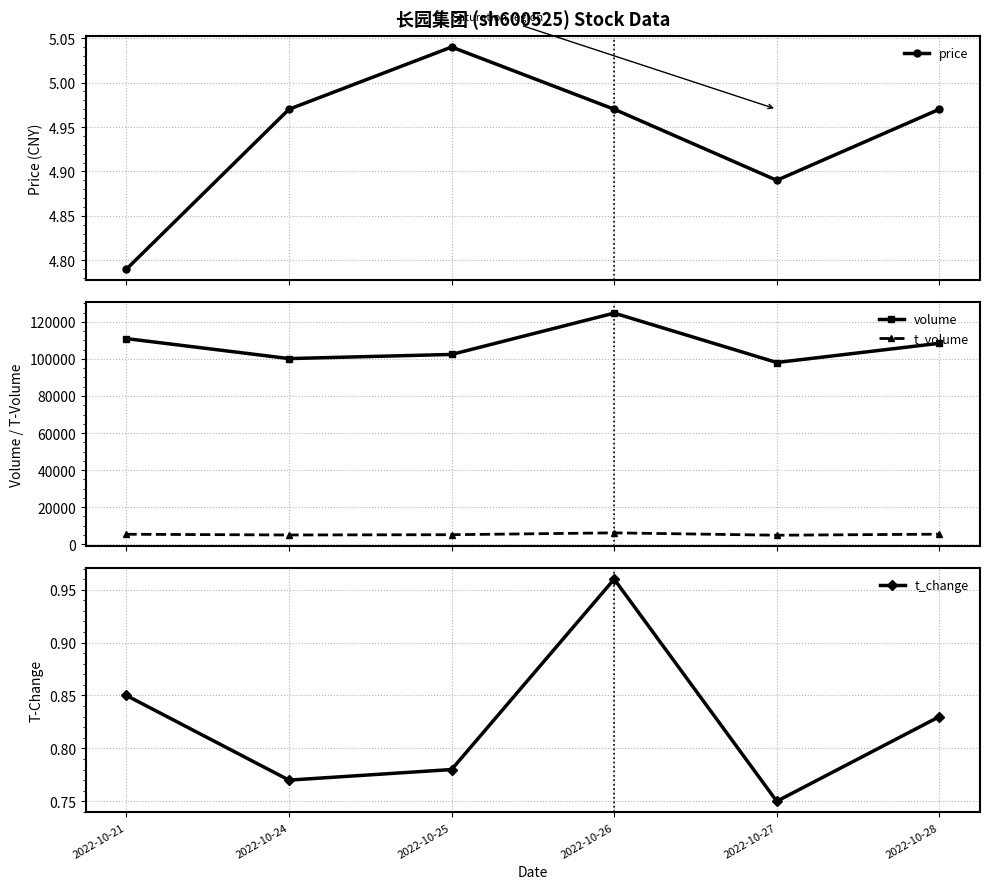

True or false: t_change has more than 1 points higher than both neighbors.

False